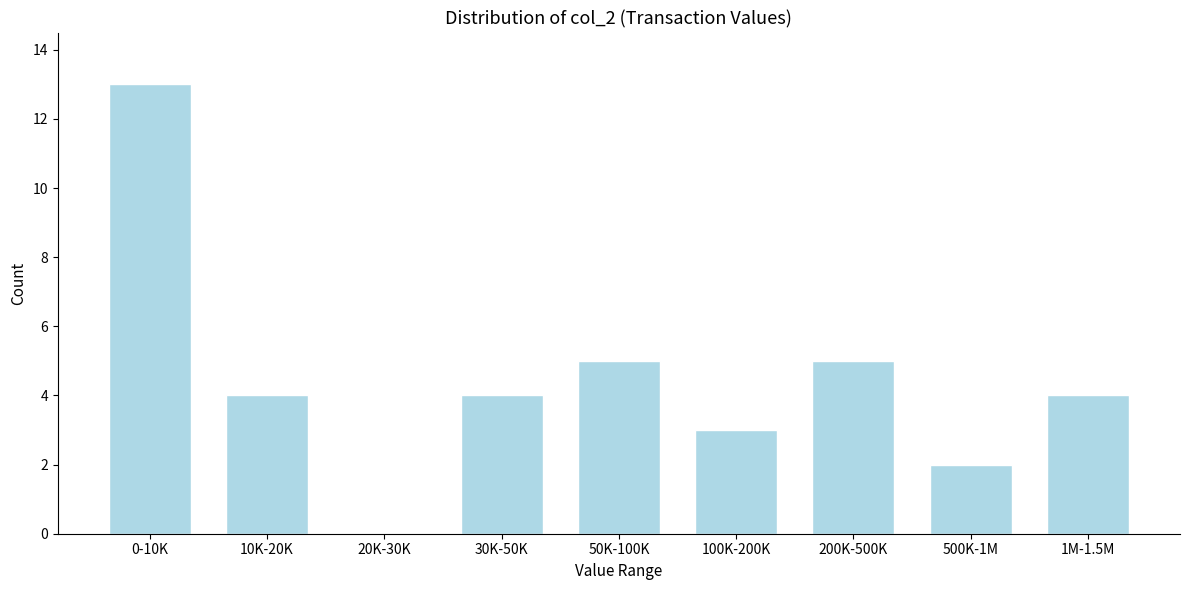

Reading right to left, transcribe all the data shown in this chart.

1M-1.5M=4	500K-1M=2	200K-500K=5	100K-200K=3	50K-100K=5	30K-50K=4	20K-30K=0	10K-20K=4	0-10K=13